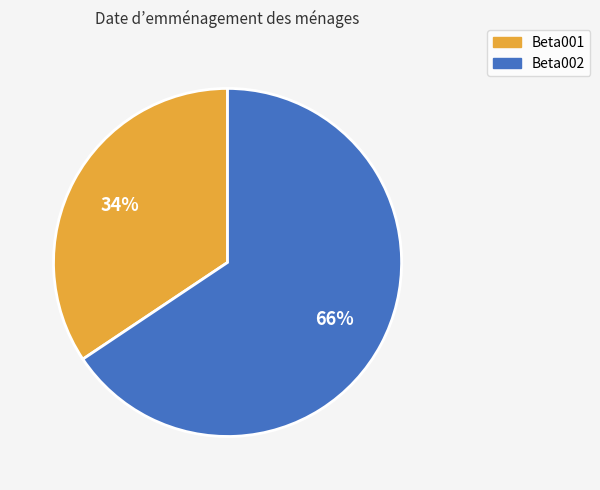

Rank the categories by value from lowest to highest.

Beta001, Beta002